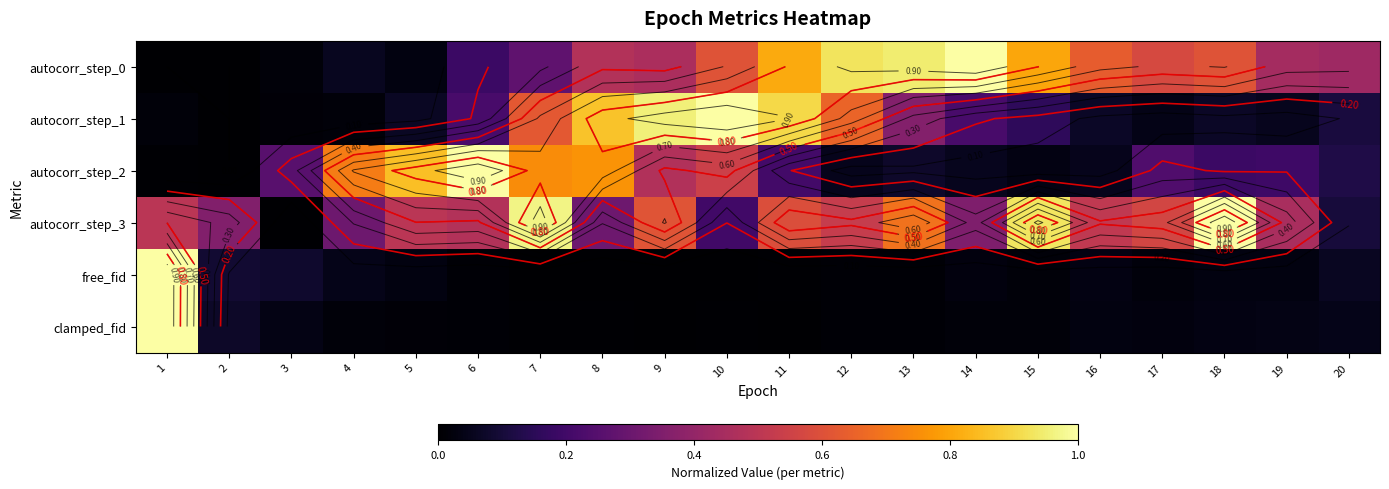

Which has a higher value, 4 or 17?

17